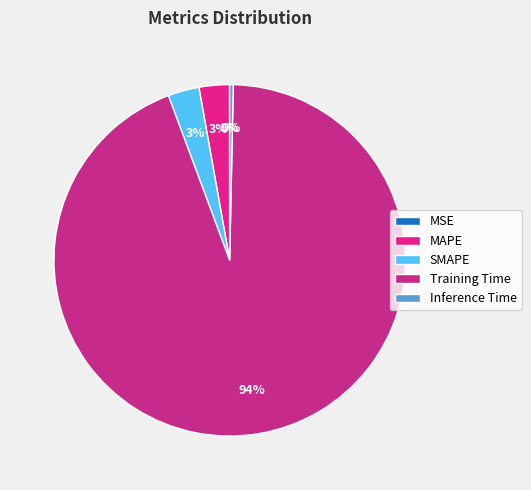

Rank the categories by value from highest to lowest.

Training Time, SMAPE, MAPE, Inference Time, MSE